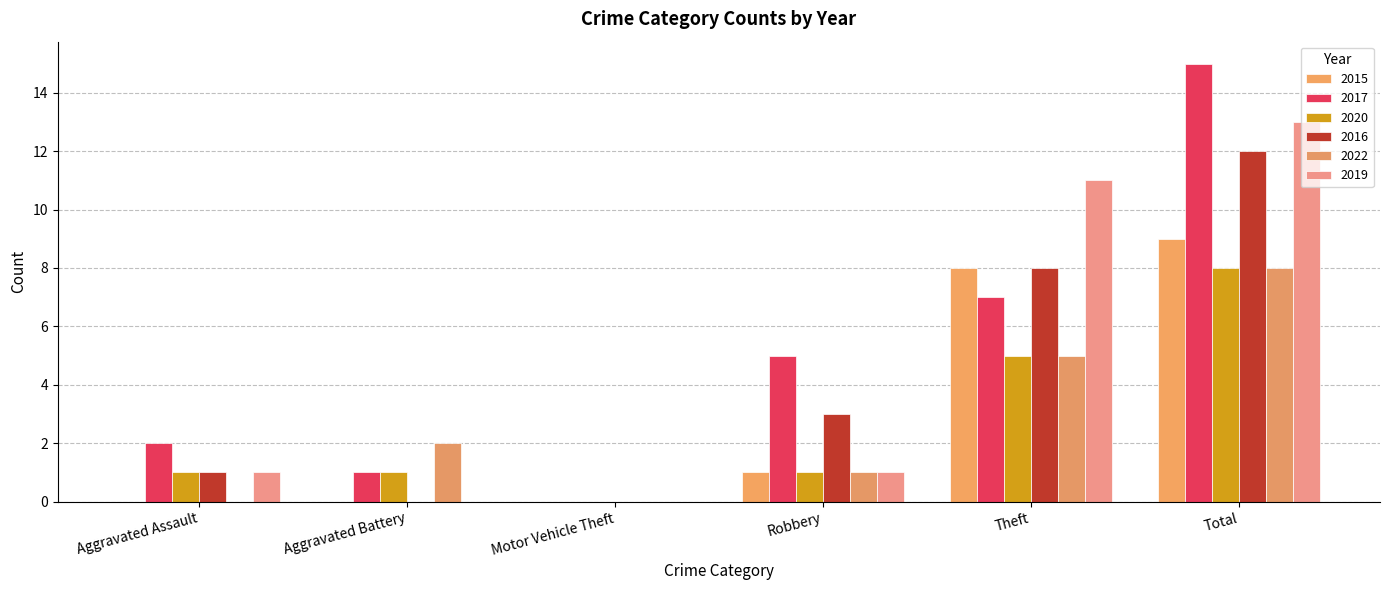

How many distinct data groups are displayed?

6